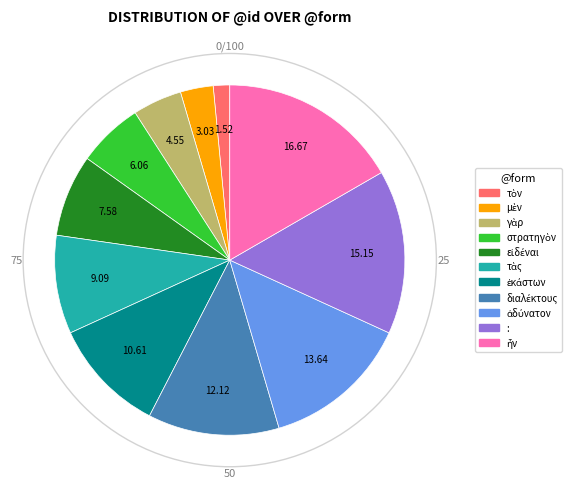

Is there a majority slice in this chart?

No